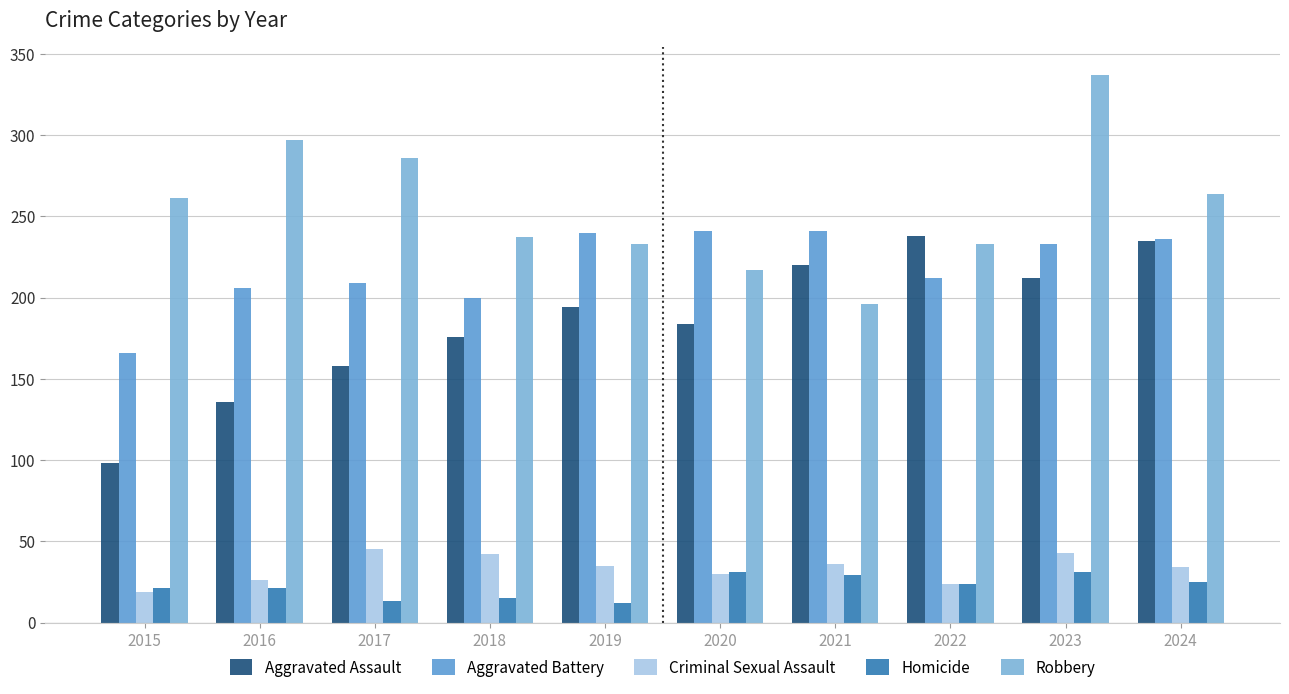

Reading left to right, list all the values displayed in this chart.

Aggravated Assault: 2015=98	2016=136	2017=158	2018=176	2019=194	2020=184	2021=220	2022=238	2023=212	2024=235
Aggravated Battery: 2015=166	2016=206	2017=209	2018=200	2019=240	2020=241	2021=241	2022=212	2023=233	2024=236
Criminal Sexual Assault: 2015=19	2016=26	2017=45	2018=42	2019=35	2020=30	2021=36	2022=24	2023=43	2024=34
Homicide: 2015=21	2016=21	2017=13	2018=15	2019=12	2020=31	2021=29	2022=24	2023=31	2024=25
Robbery: 2015=261	2016=297	2017=286	2018=237	2019=233	2020=217	2021=196	2022=233	2023=337	2024=264